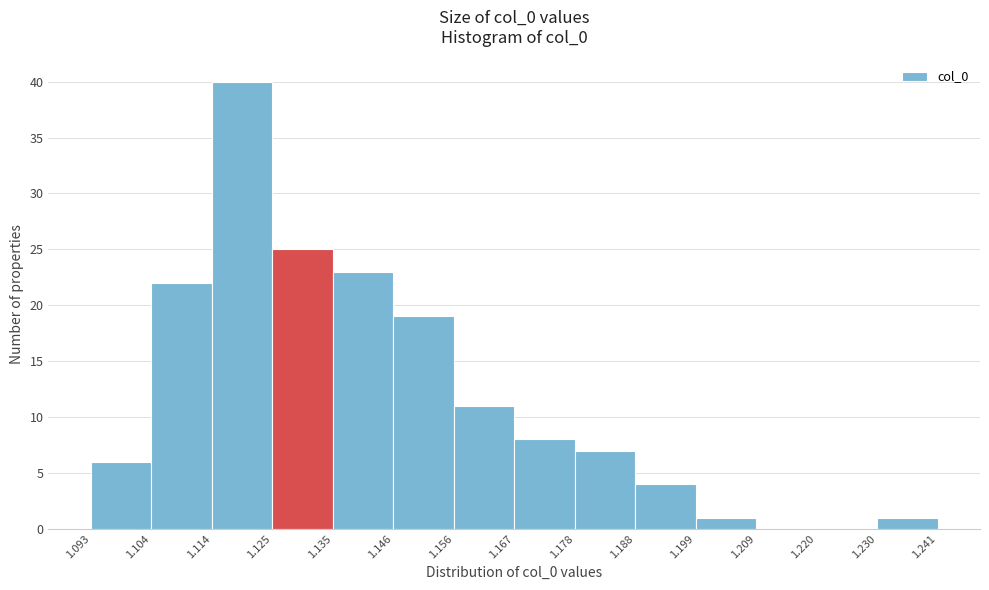

Reading left to right, list every bar in this chart as the range it spans on the x-axis followed by its height. The values are not printed on the chart, so give them approximately, as read against the axis.

1.093 to 1.104: 6
1.104 to 1.114: 22
1.114 to 1.125: 40
1.125 to 1.135: 25
1.135 to 1.146: 23
1.146 to 1.156: 19
1.156 to 1.167: 11
1.167 to 1.178: 8
1.178 to 1.188: 7
1.188 to 1.199: 4
1.199 to 1.209: 1
1.209 to 1.220: 0
1.220 to 1.230: 0
1.230 to 1.241: 1